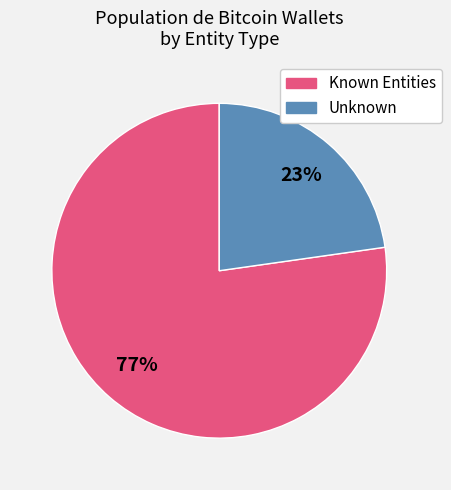

Is there a majority slice in this chart?

Yes